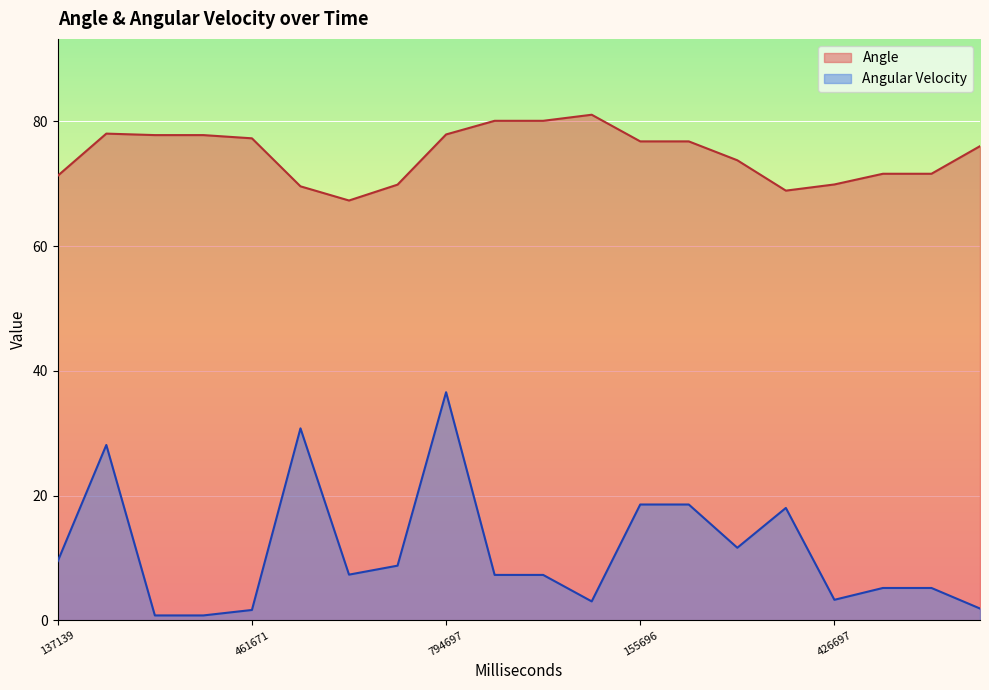

Which category has the highest value across all series?

23696